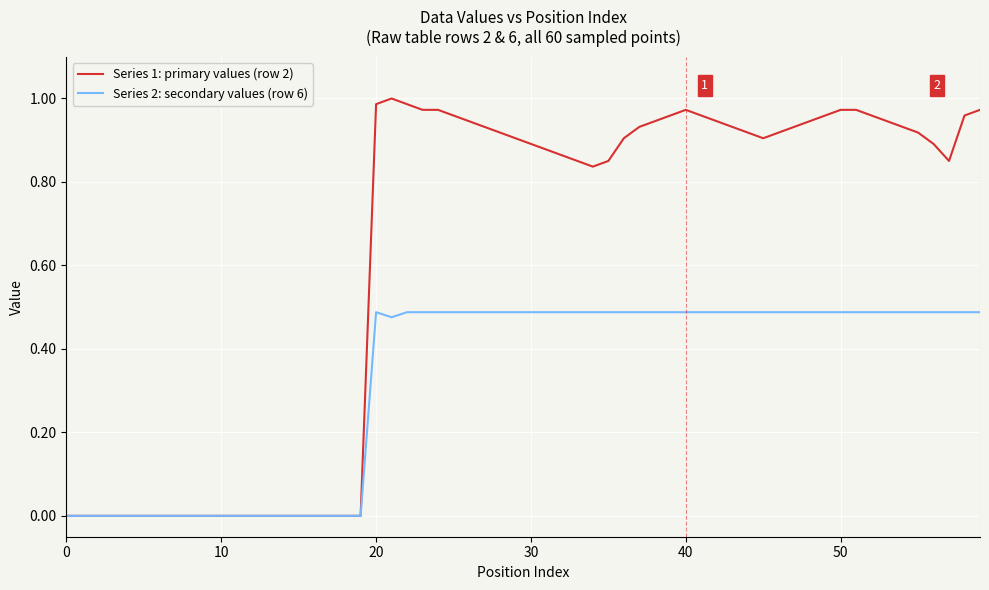

Rank the series by their maximum value, from lowest to highest.

Series 2: secondary values (row 6), Series 1: primary values (row 2)